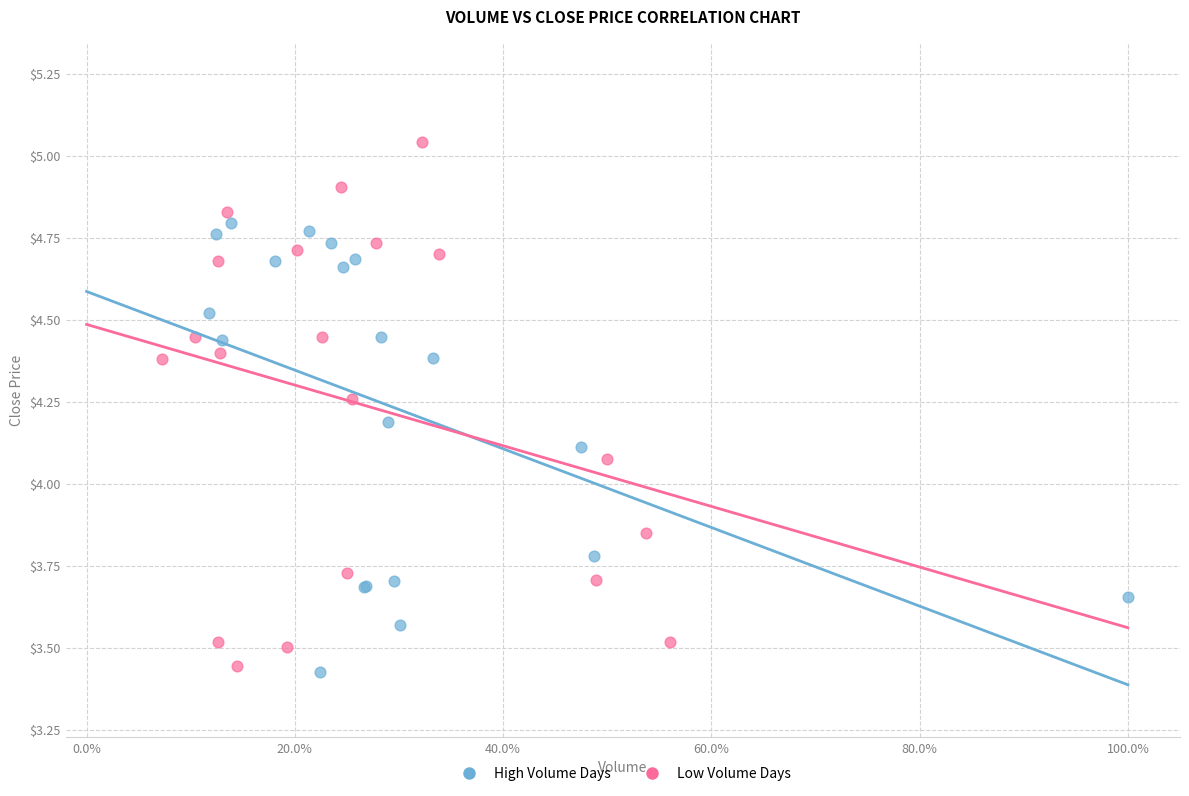

Which series contains the highest Y value?

Low Volume Days